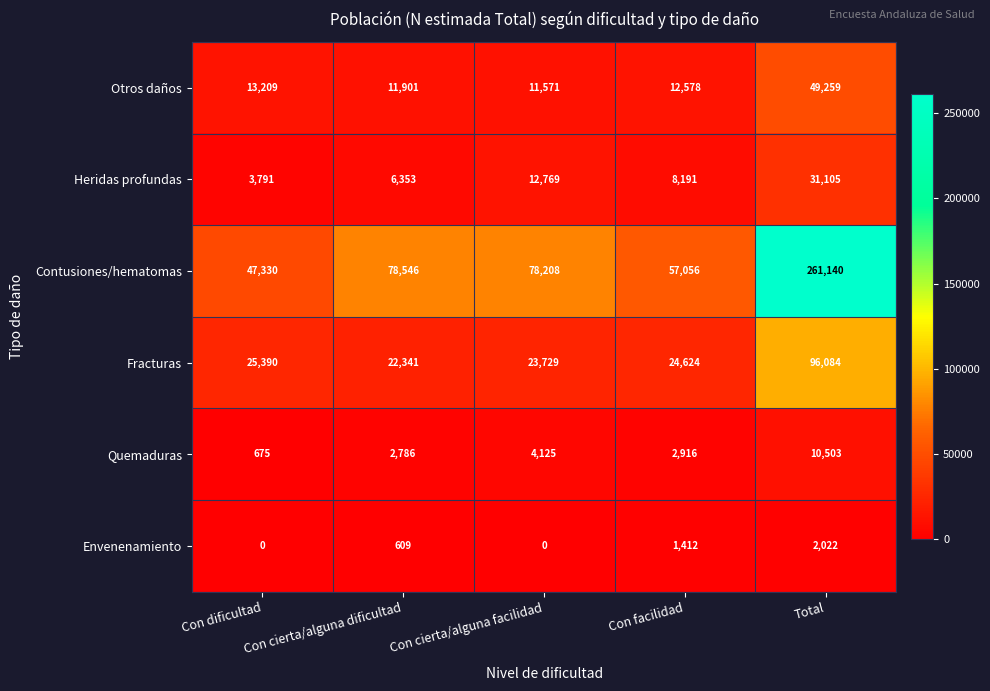

At which category is the sum across all series the highest?

Total